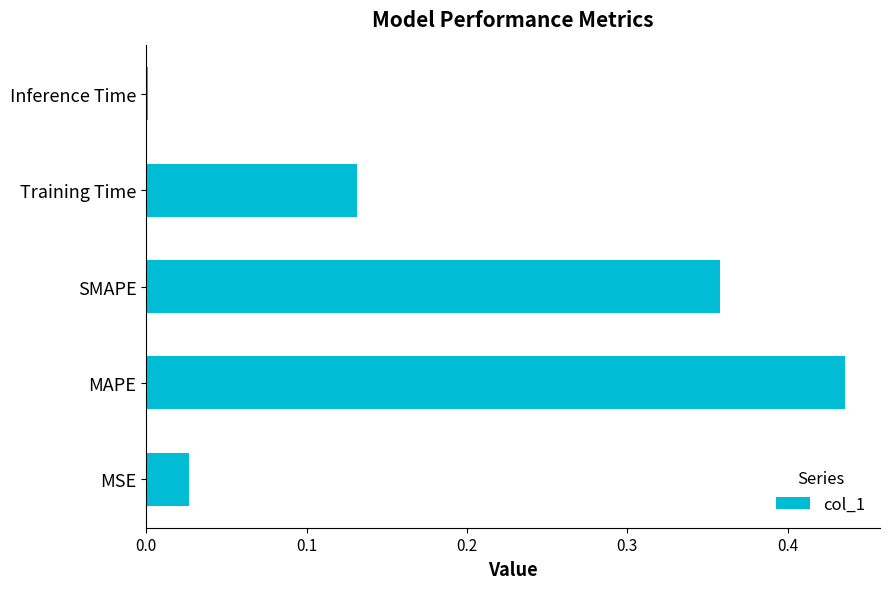

What is the sum of the values at SMAPE and MAPE?

0.8